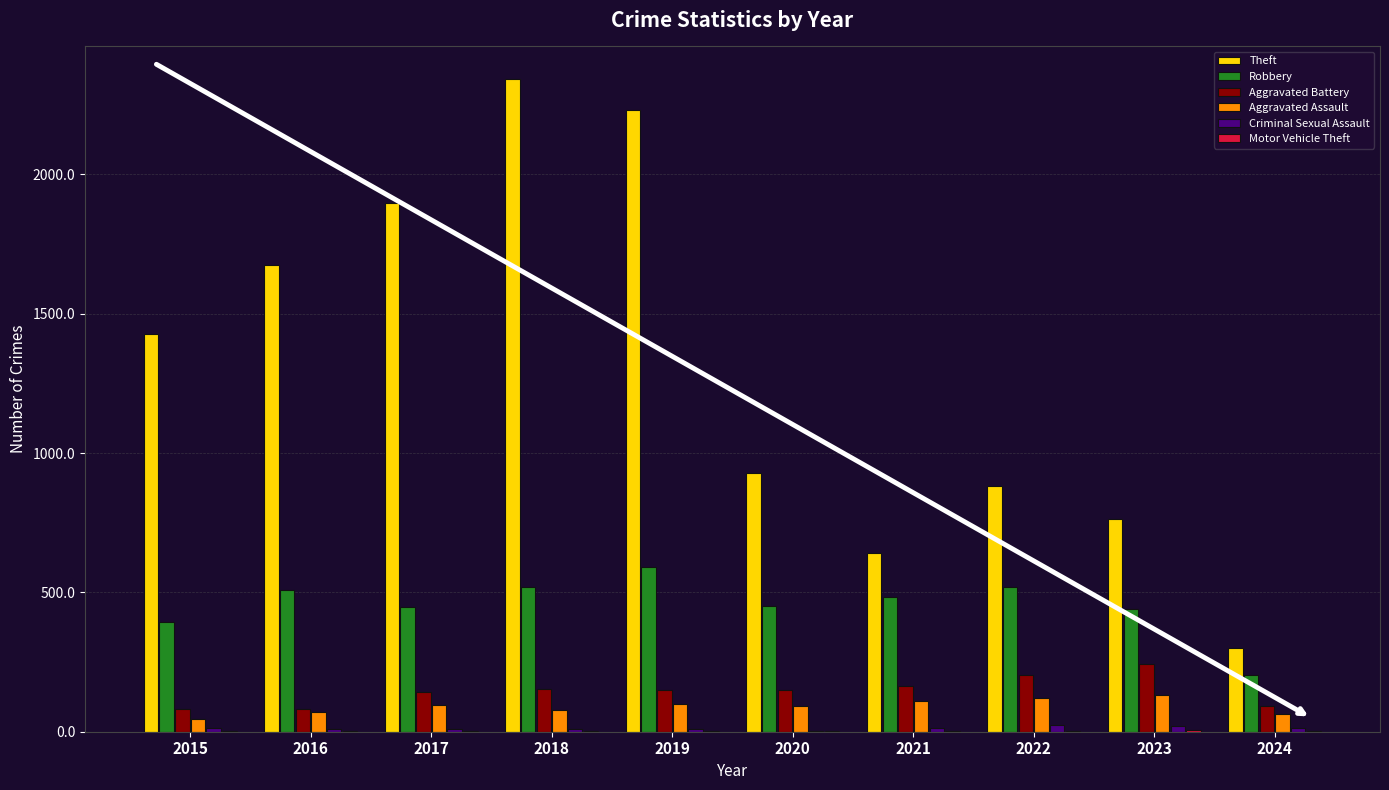

What is the sum of all Aggravated Battery values?

1457